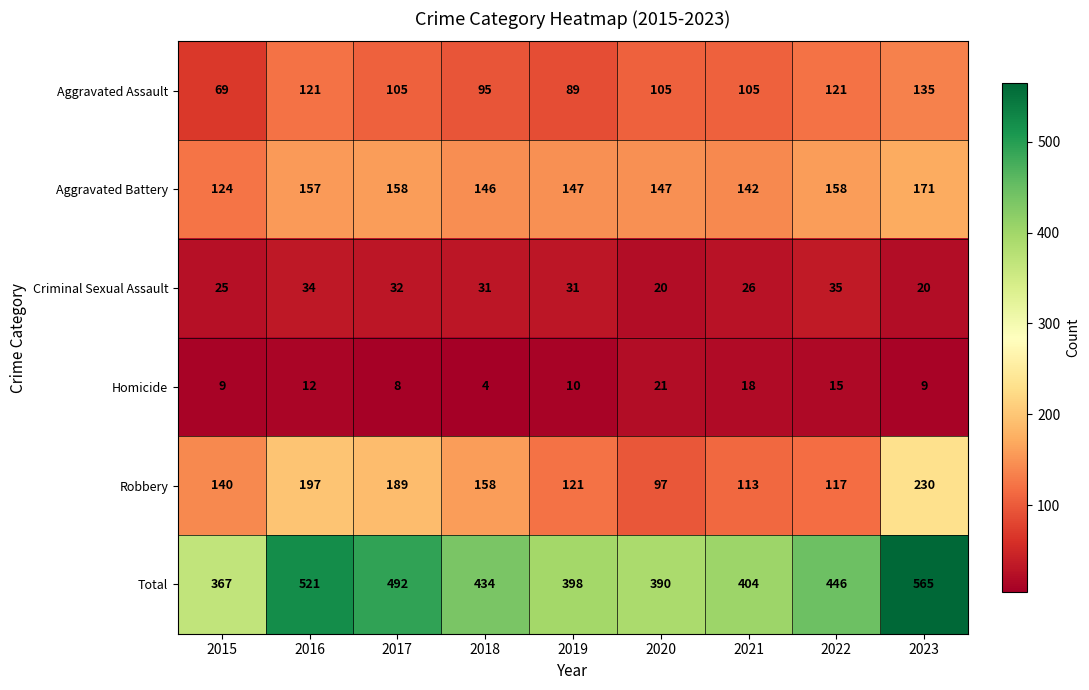

True or false: Criminal Sexual Assault has a value of 52 at 2022.

False